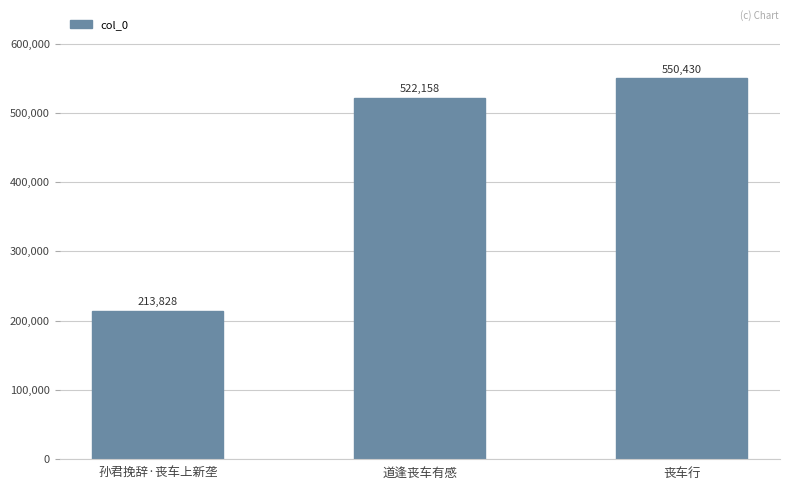

Rank the categories by value from lowest to highest.

孙君挽辞·丧车上新垄, 道逢丧车有感, 丧车行